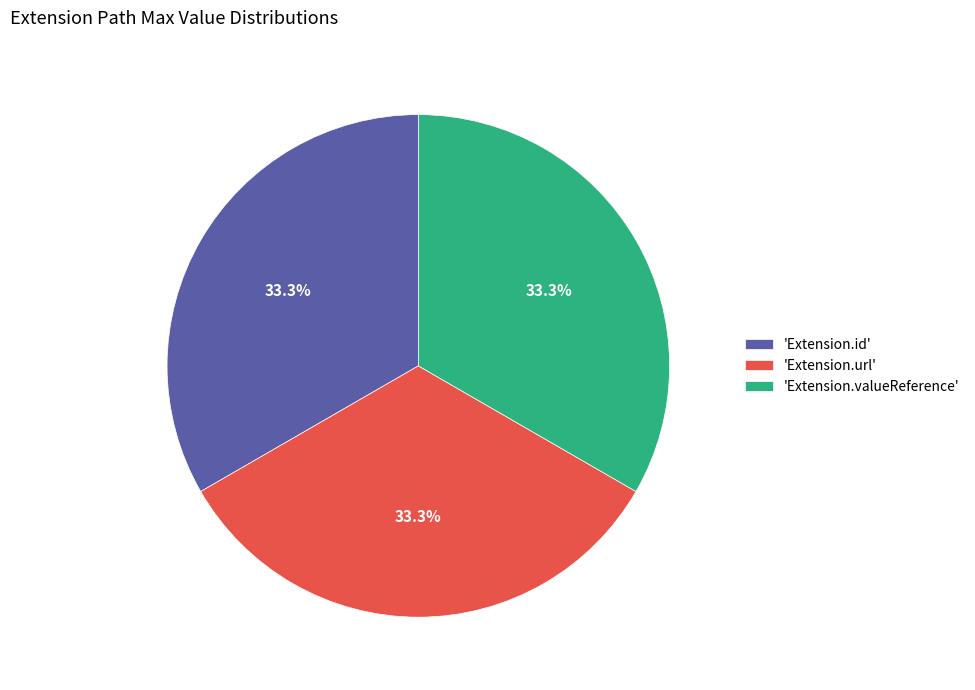

Count the number of slices in the pie.

3